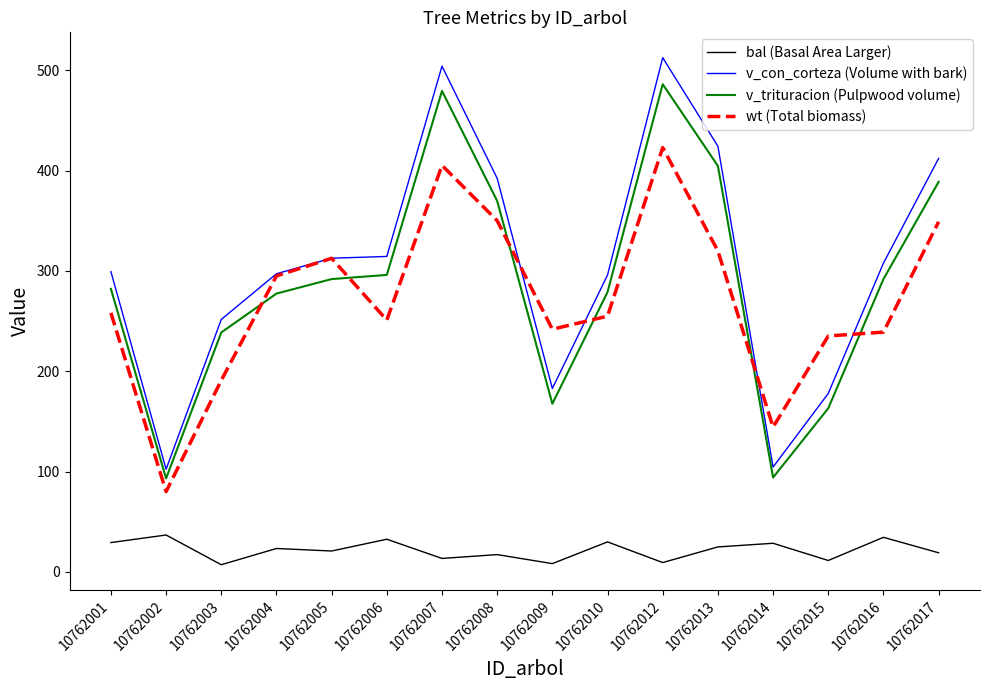

Is it true that v_trituracion (Pulpwood volume) equals 40.3 at 10762014?

False